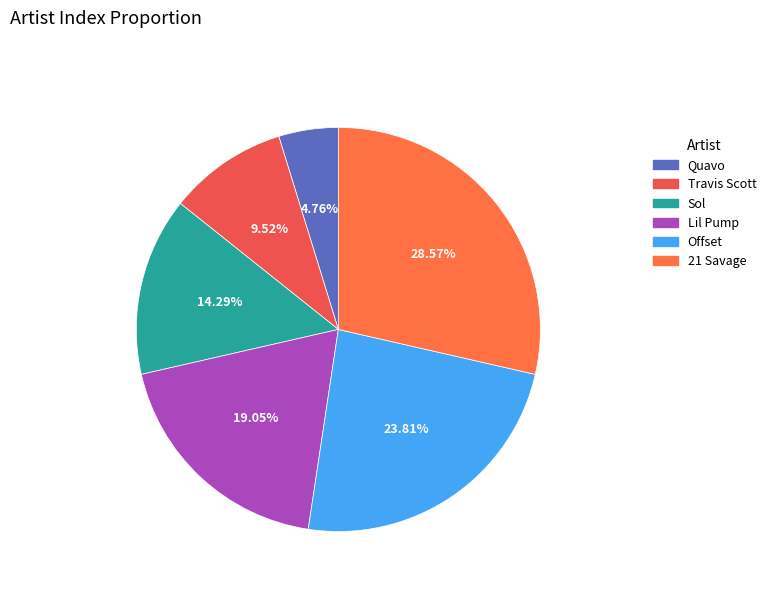

Which category has the smallest portion of the pie?

Quavo